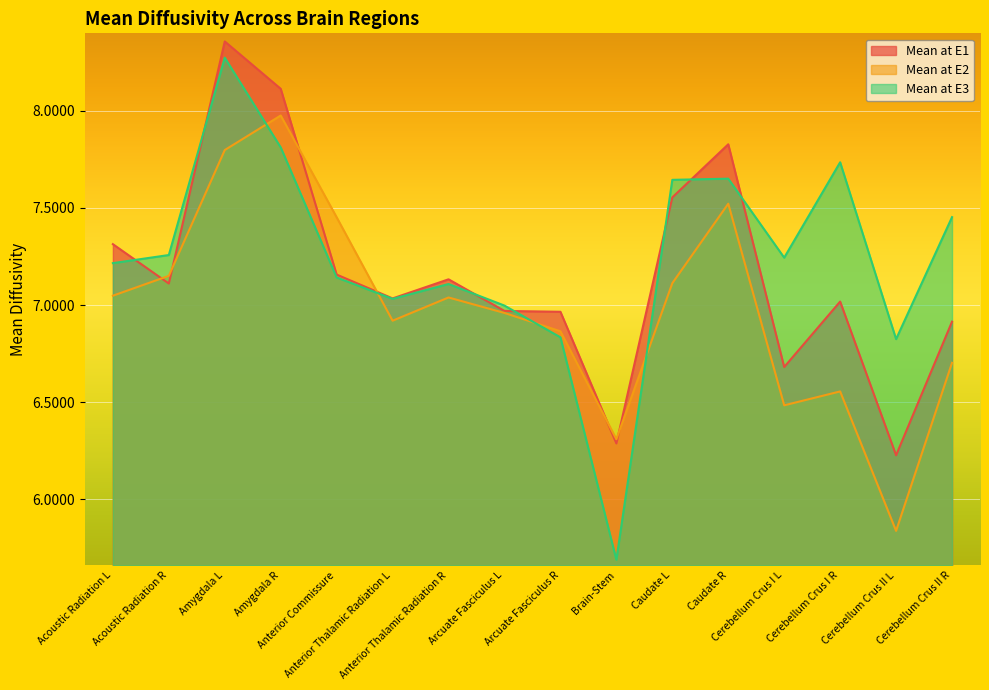

Which label corresponds to the smallest value in the chart?

Brain-Stem